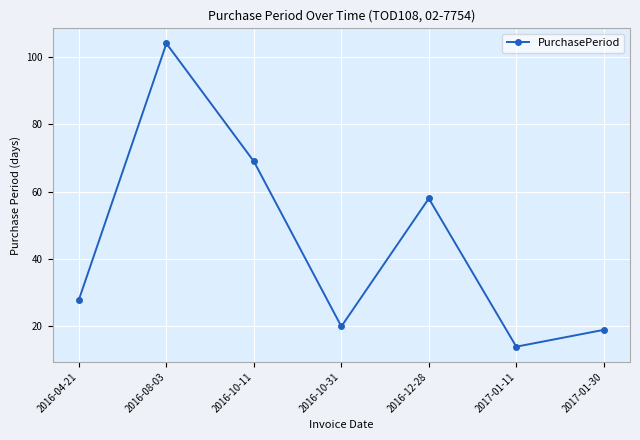

Read the value at 2016-08-03, to the nearest 5.

105